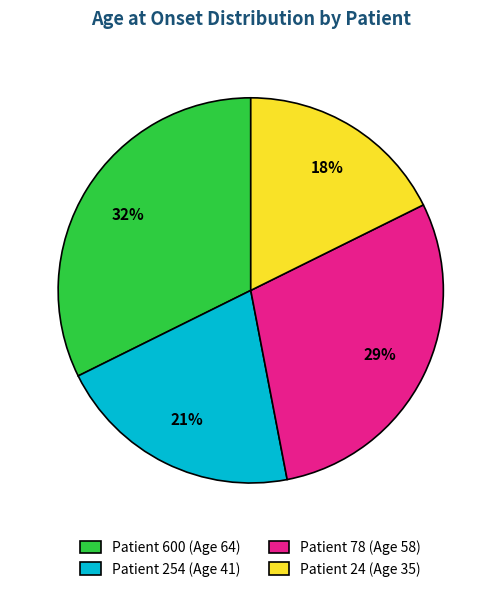

What is the smallest slice in the pie chart?

Patient 24 (Age 35)